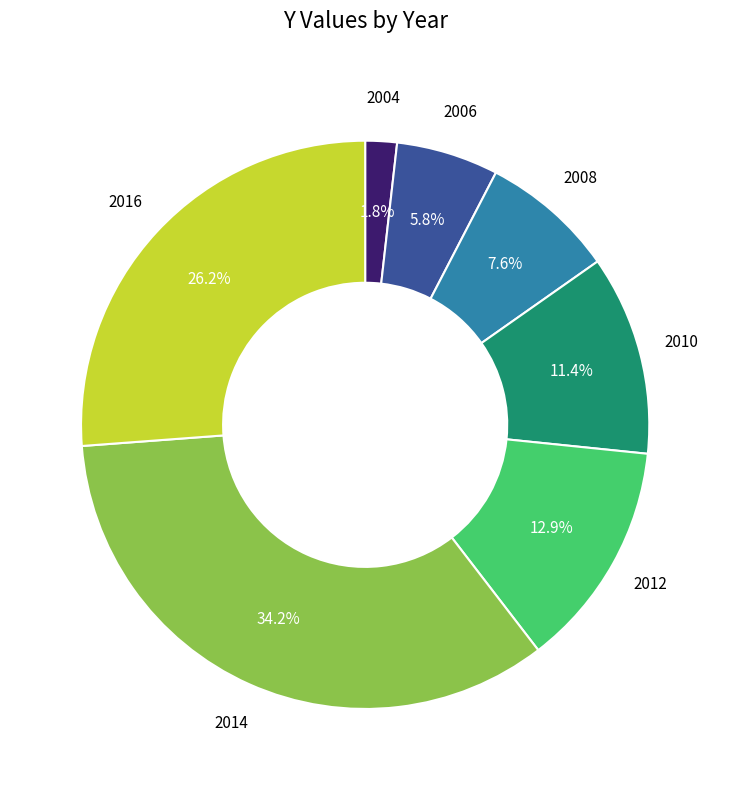

How many slices are in this pie chart?

7